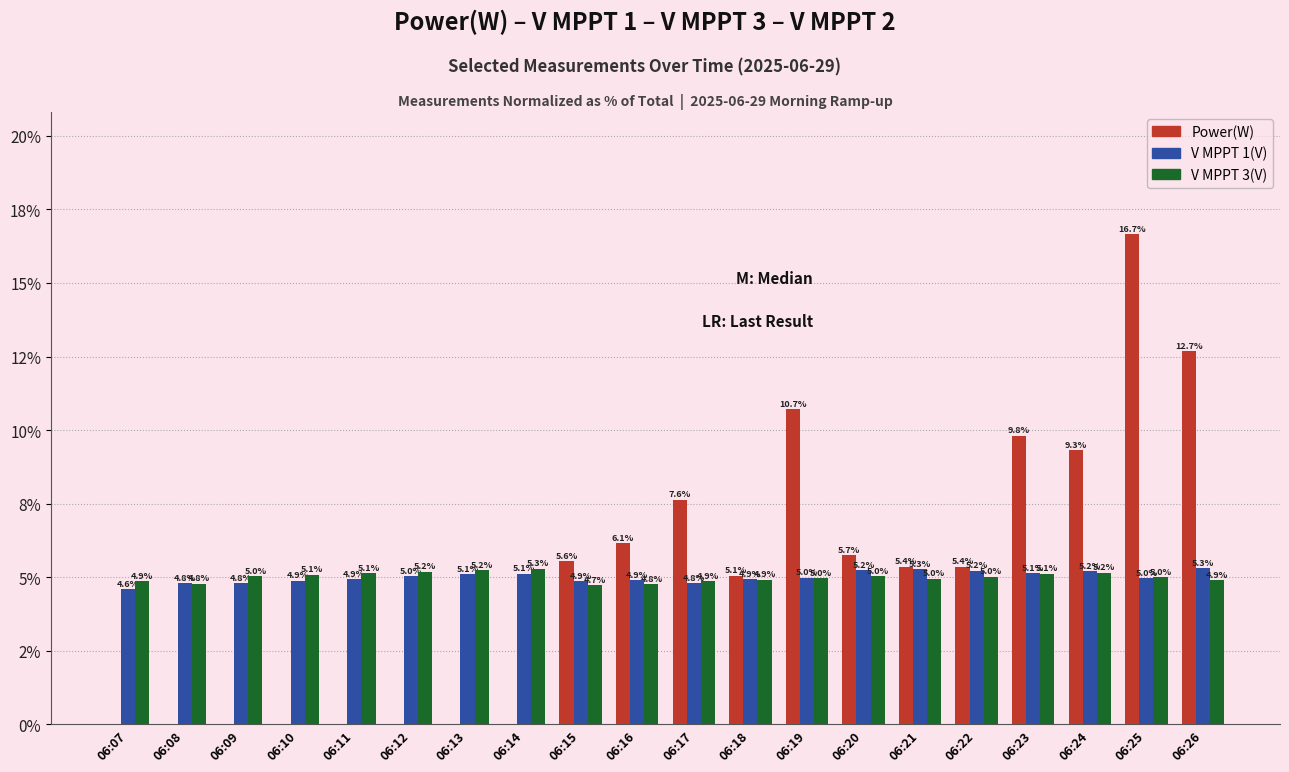

What are all the series names shown in the legend?

Power(W), V MPPT 1(V), V MPPT 3(V)